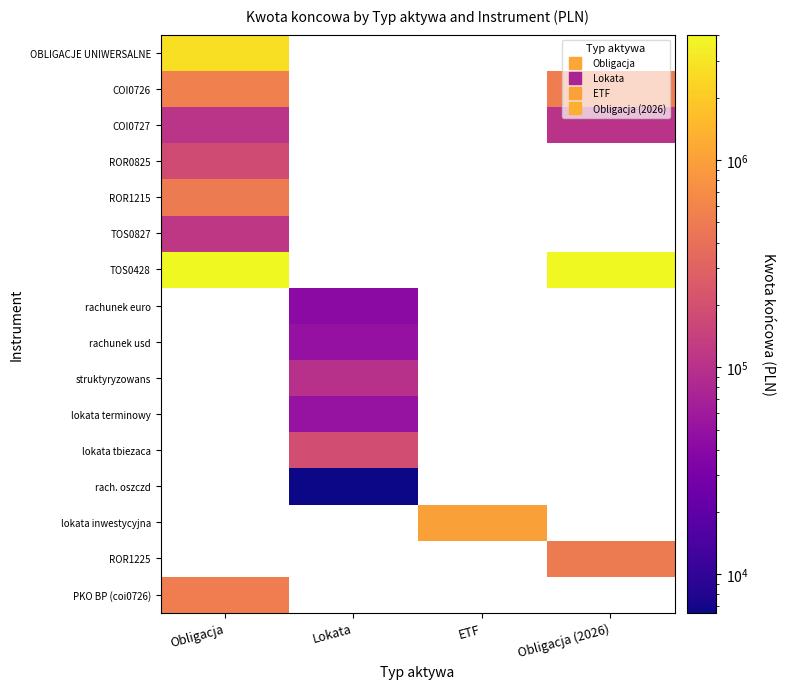

Rank the series by their maximum value, from lowest to highest.

COI0727, TOS0827, ROR0825, ROR1215, COI0726, OBLIGACJE UNIWERSALNE, TOS0428, rachunek euro, rachunek usd, struktyryzowans, lokata terminowy, lokata tbiezaca, rach. oszczd, lokata inwestycyjna, ROR1225, PKO BP (coi0726)